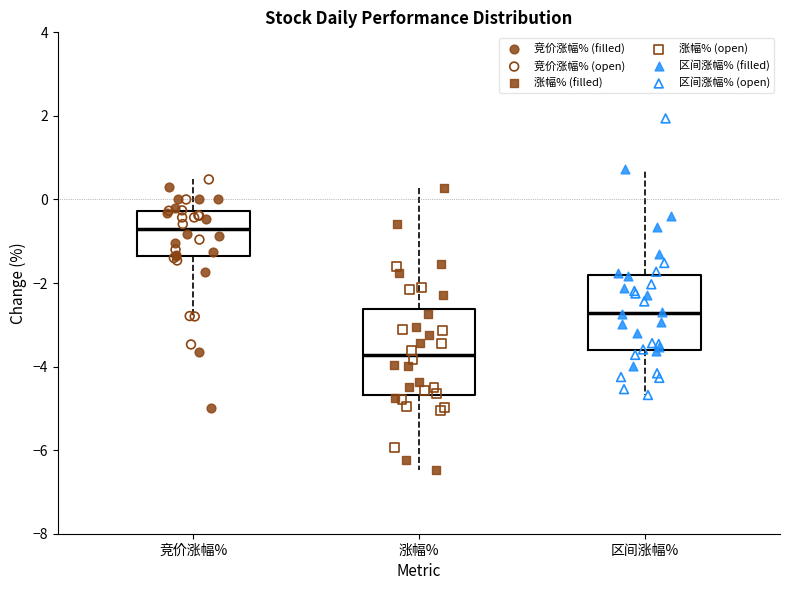

Reading left to right, transcribe this box plot: for each box, give where its median line is, the range the box spans, and where its two whiskers end, as read against the y-axis. The values are not printed on the chart, so give them approximately, as read against the axis.

竞价涨幅%: median -0.8, box -1.4 to -0.2, whiskers -2.8 to 0.4
涨幅%: median -3.8, box -4.6 to -2.6, whiskers -6.4 to 0.2
区间涨幅%: median -2.8, box -3.6 to -1.8, whiskers -4.6 to 0.8